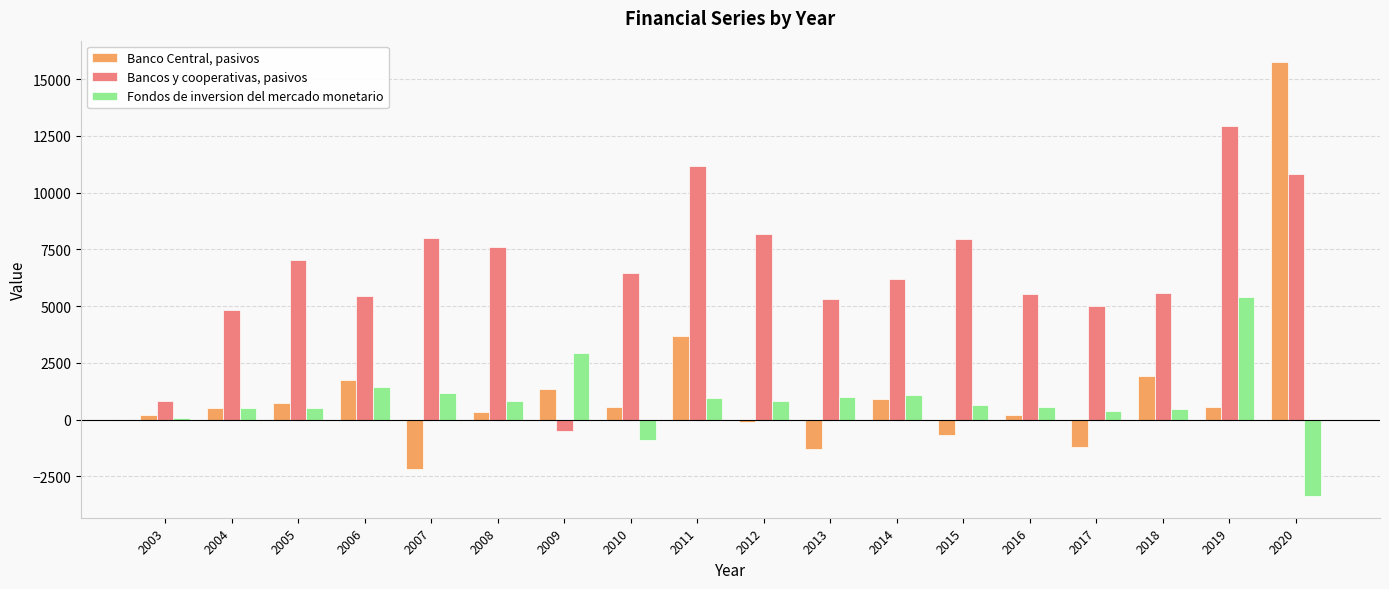

At how many categories does at least one series exceed 2369?

17